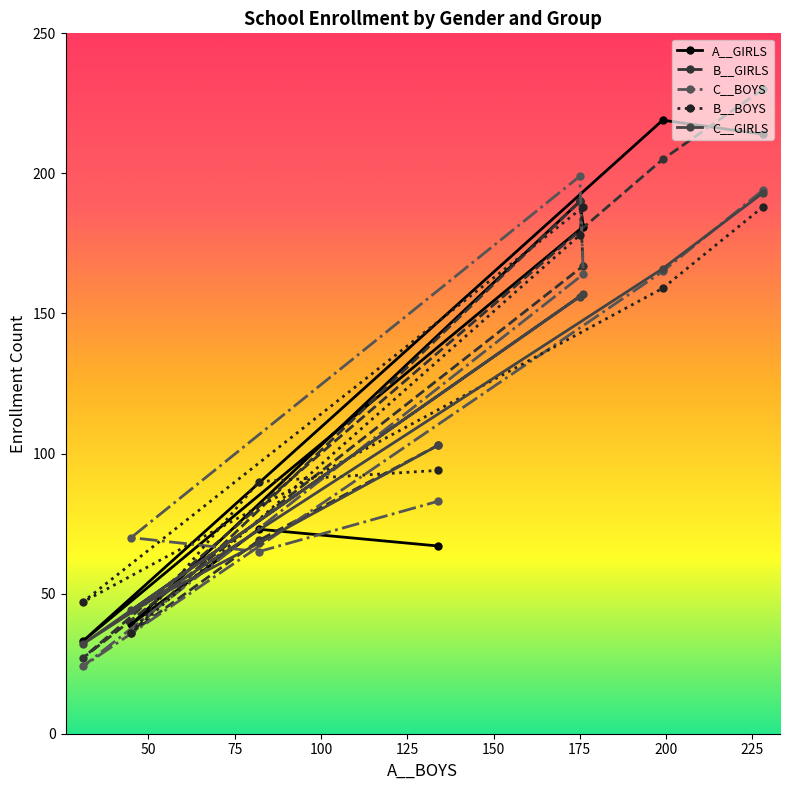

Which series has the largest range (max minus min)?

B__GIRLS